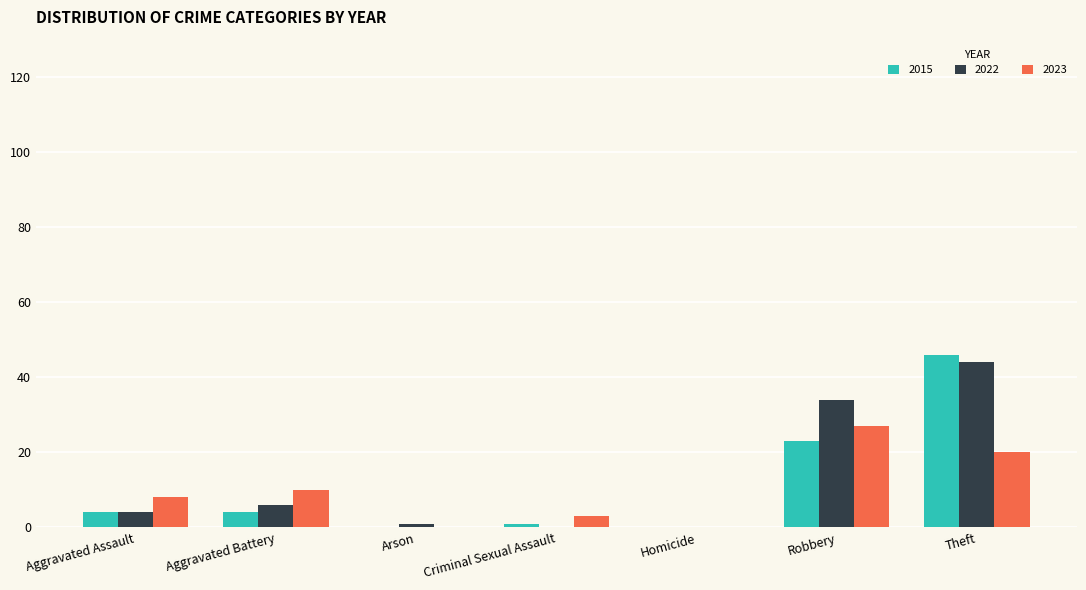

What value does the 2023 series have at Aggravated Battery?

10